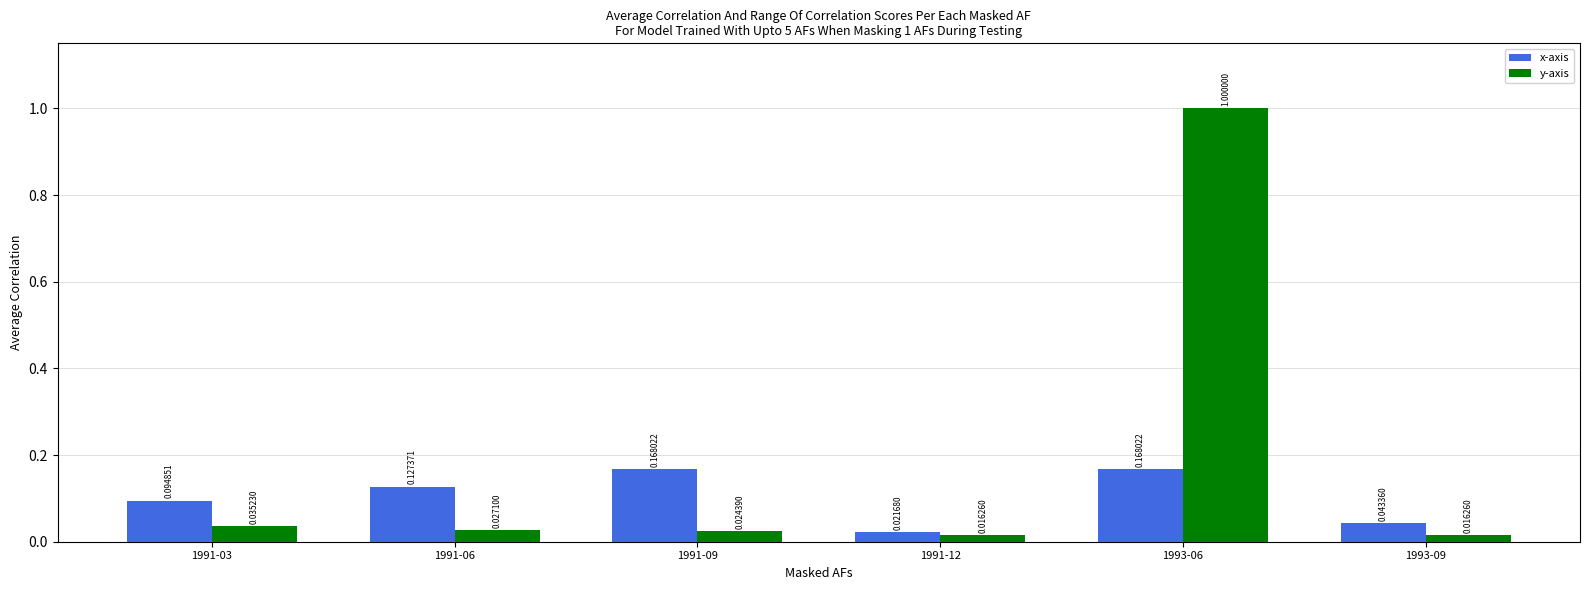

List the series in order of their peak value, highest first.

y-axis, x-axis